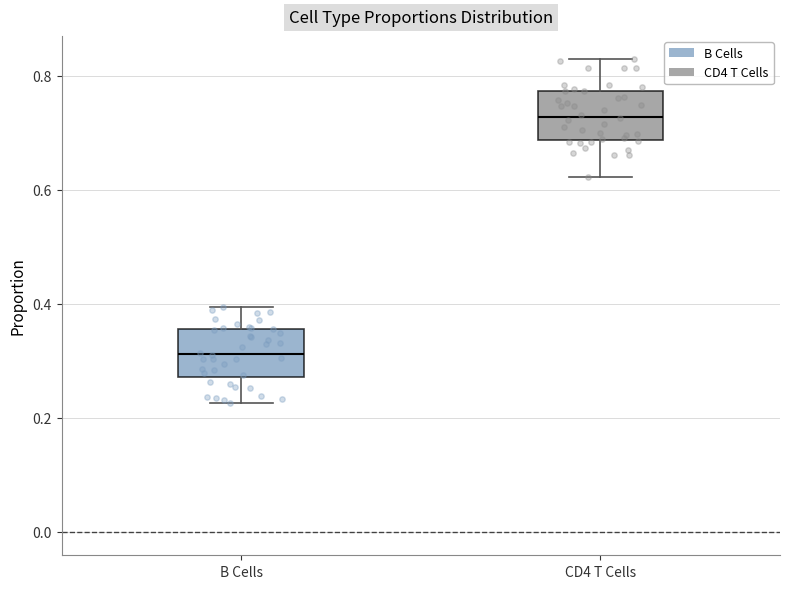

Which box's median line is the highest?

CD4 T Cells